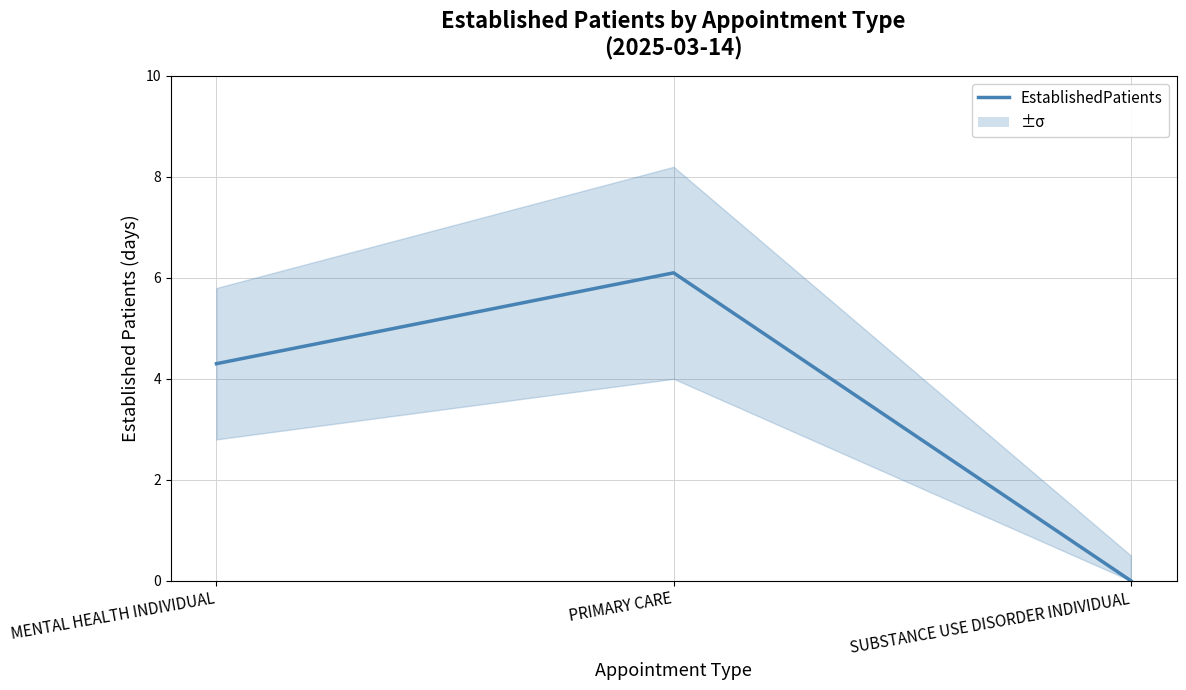

The chart shows a value of 4.3 at MENTAL HEALTH INDIVIDUAL. True or false?

True